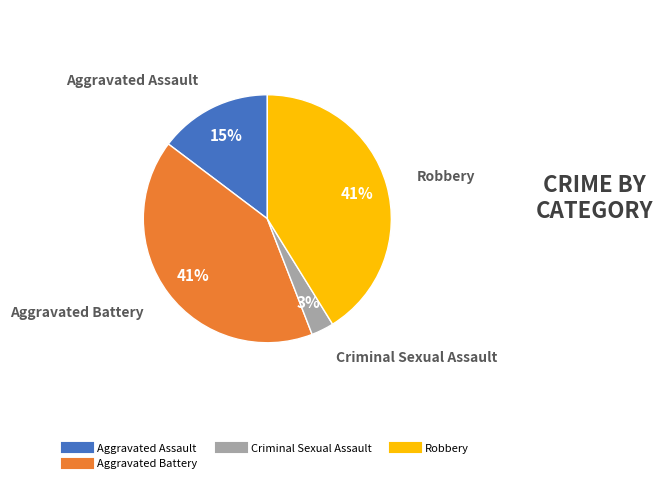

Does any single category account for the majority?

No